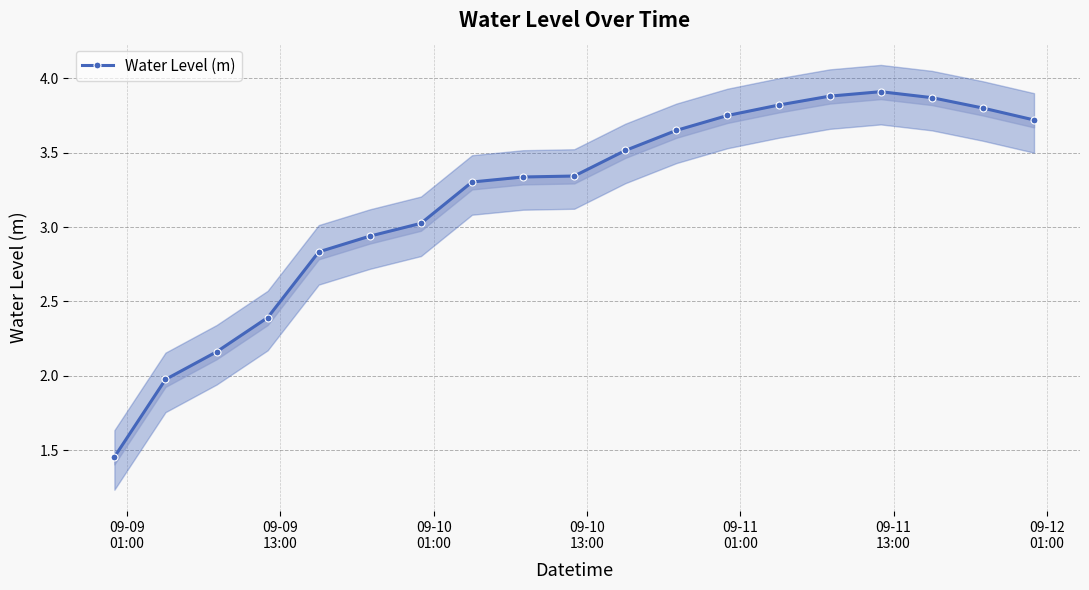

Count the number of data series in this chart.

1